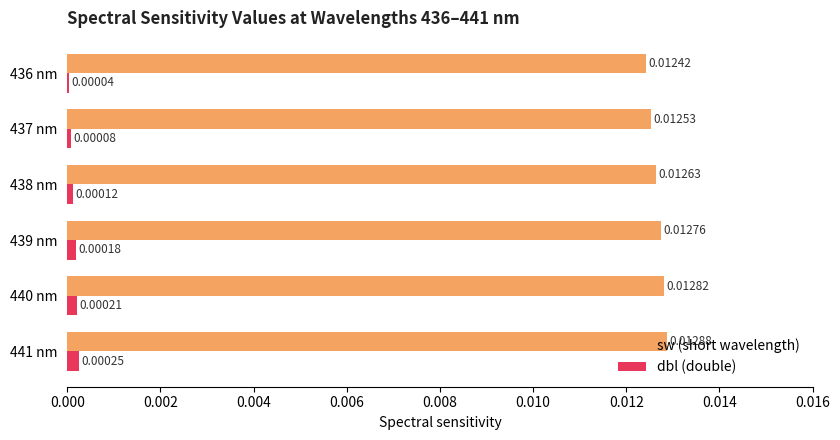

Which series has the largest range (max minus min)?

sw (short wavelength)